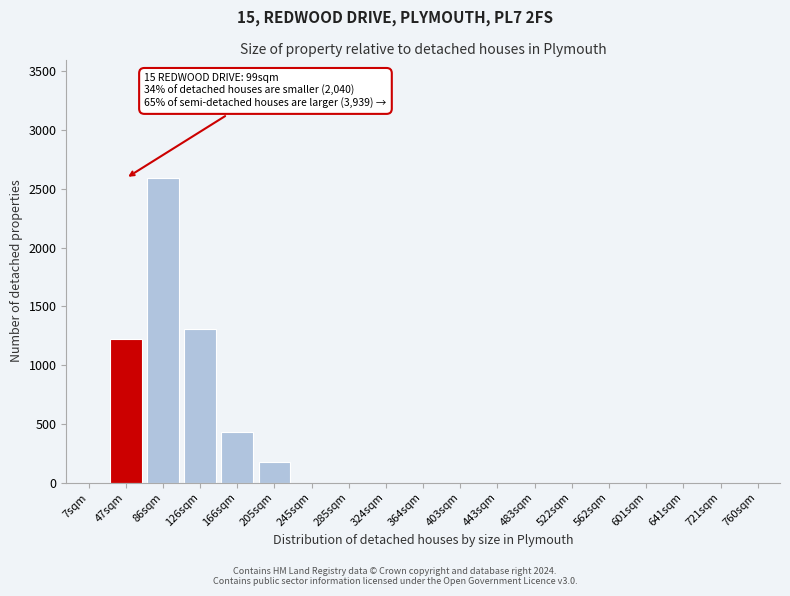

Reading right to left, list all the values displayed in this chart.

760sqm=0	721sqm=0	641sqm=0	601sqm=0	562sqm=0	522sqm=0	483sqm=0	443sqm=0	403sqm=0	364sqm=0	324sqm=0	285sqm=0	245sqm=0	205sqm=180	166sqm=432	126sqm=1310	86sqm=2590	47sqm=1224	7sqm=0